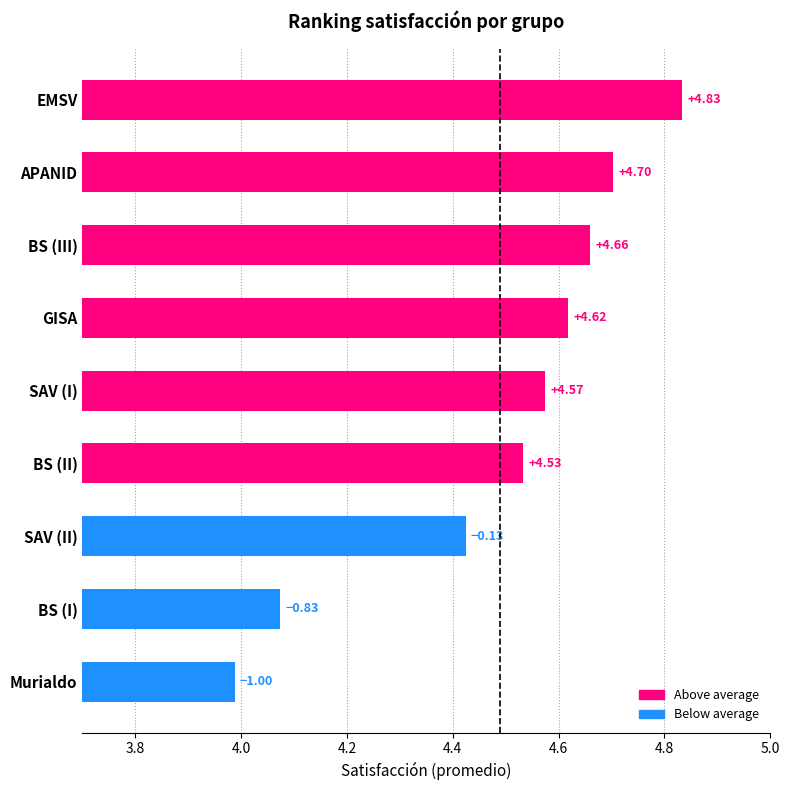

What is the smallest value displayed?

4.0